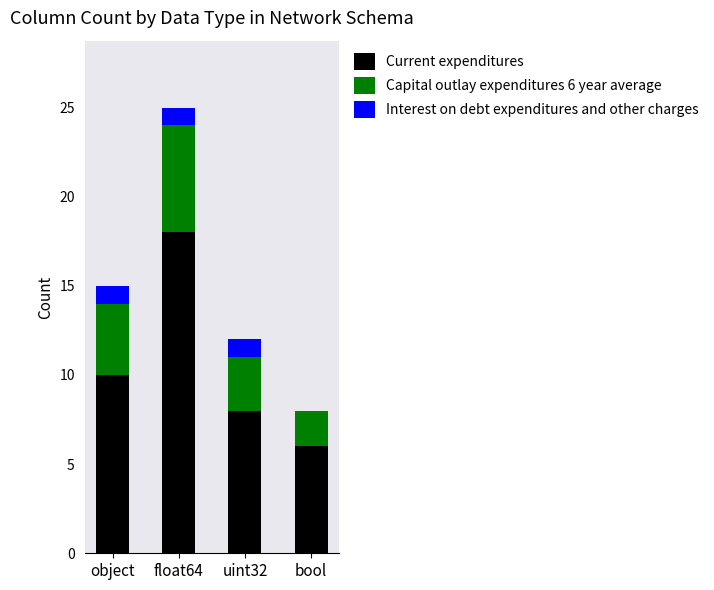

At which label does Current expenditures reach its peak?

float64